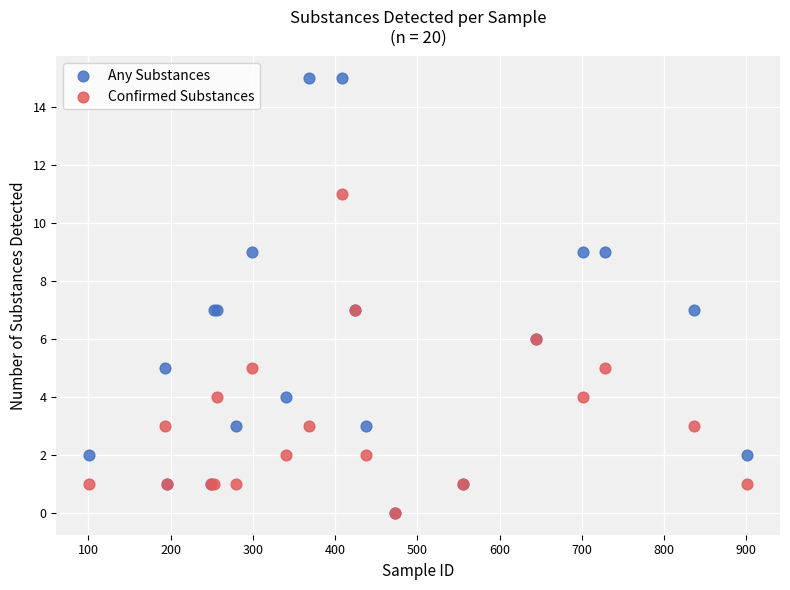

What are all the series names shown in the legend?

Any Substances, Confirmed Substances